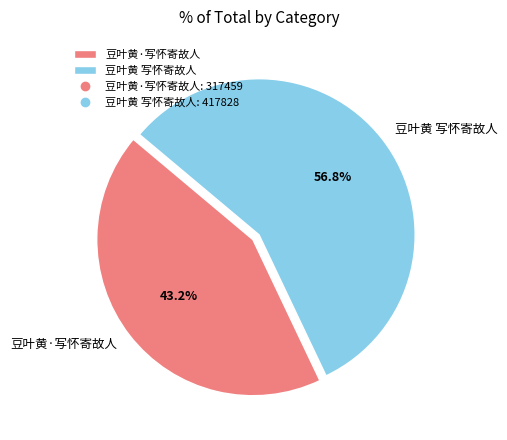

Is there a majority slice in this chart?

Yes